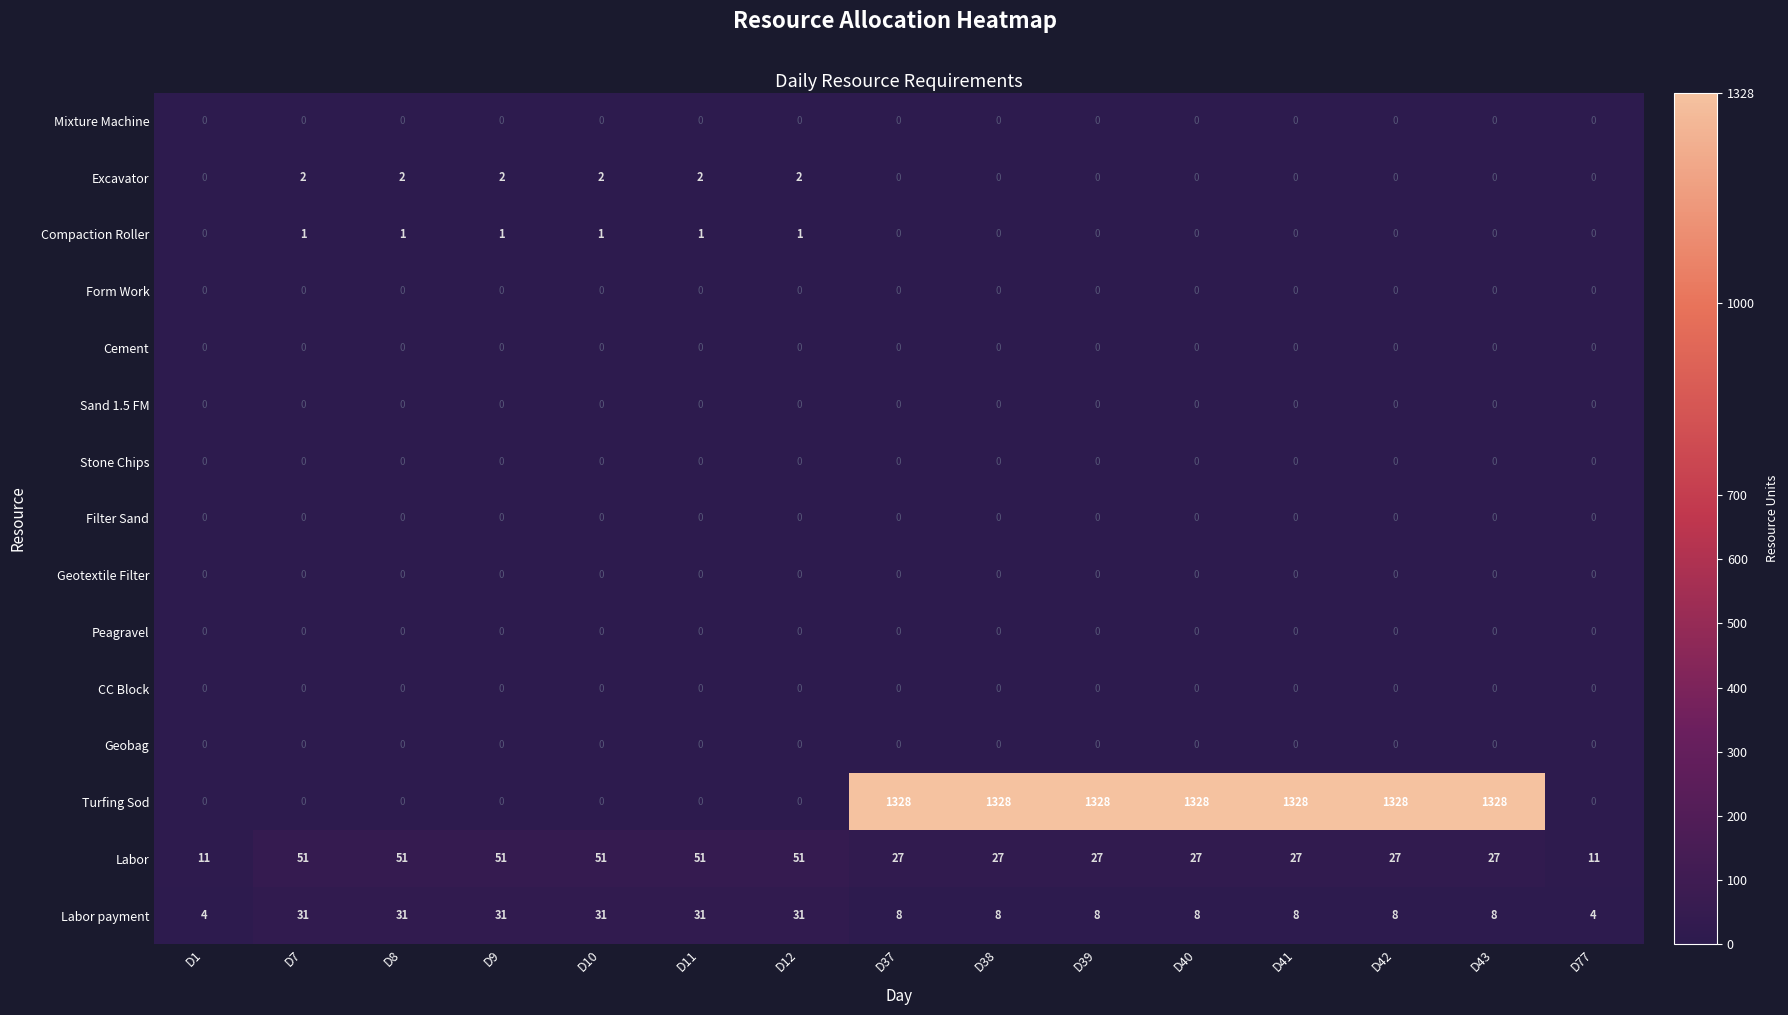

What is the maximum value shown in the chart?

1328